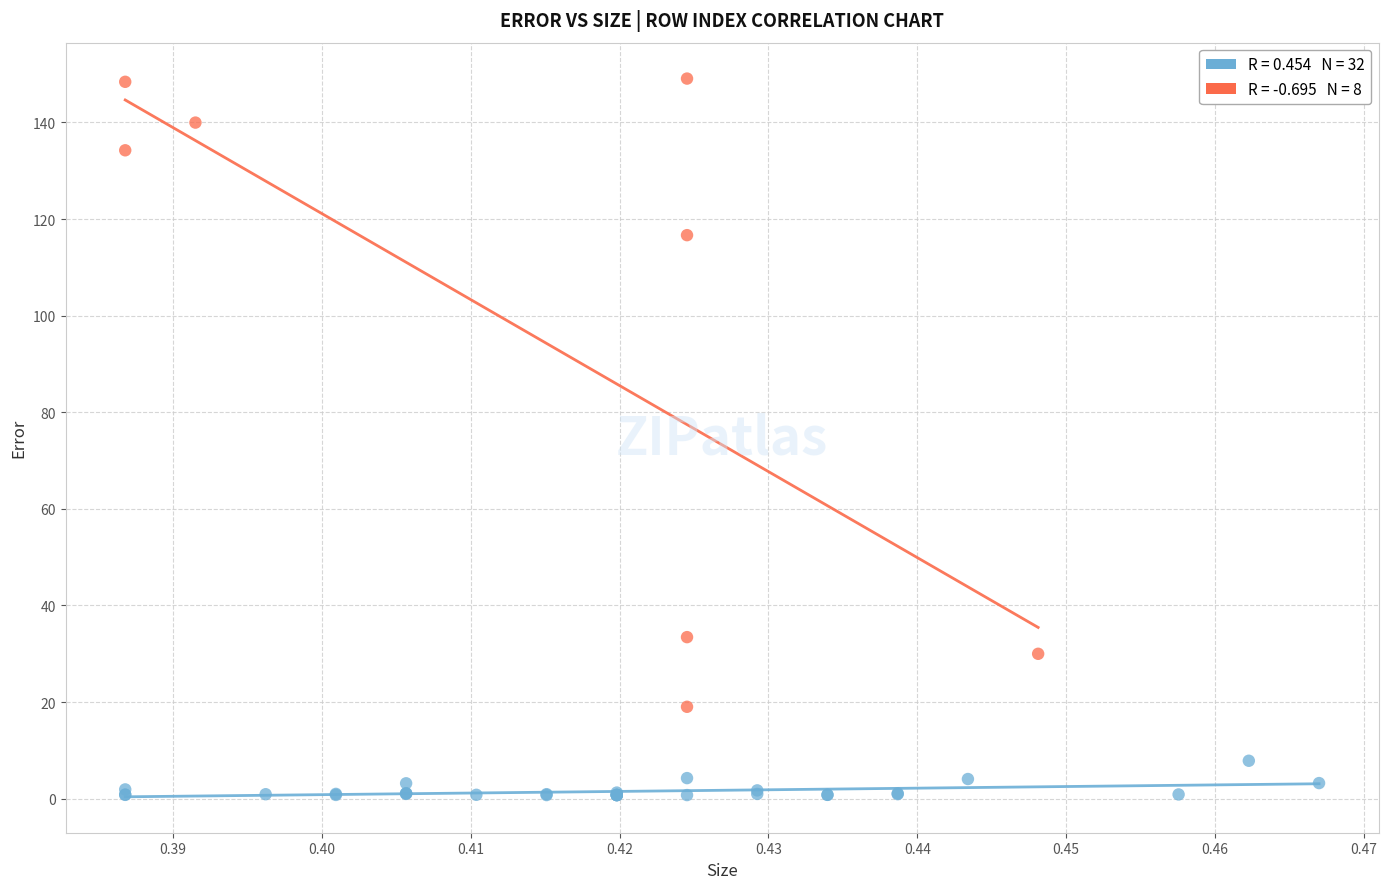

Which series reaches the minimum Y coordinate?

Small Error (≤10)